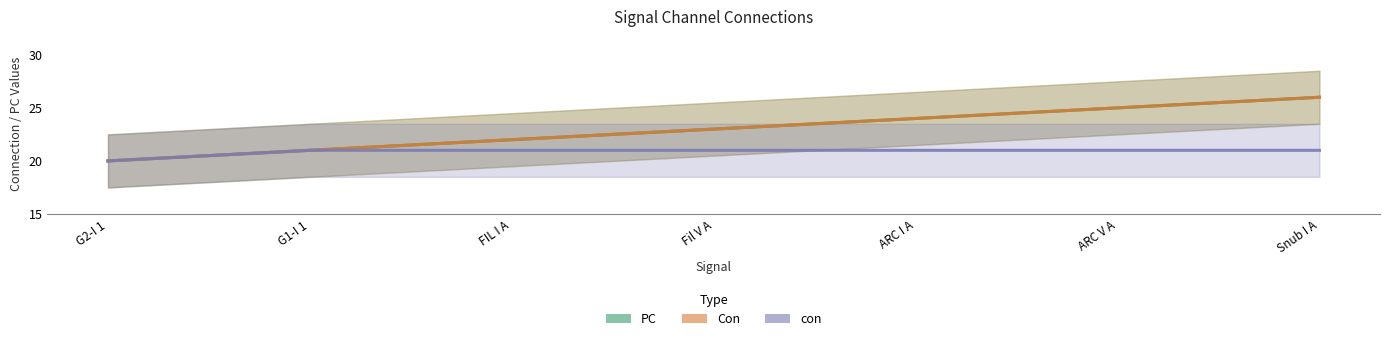

Count the PC values in the range 21 to 25.

5